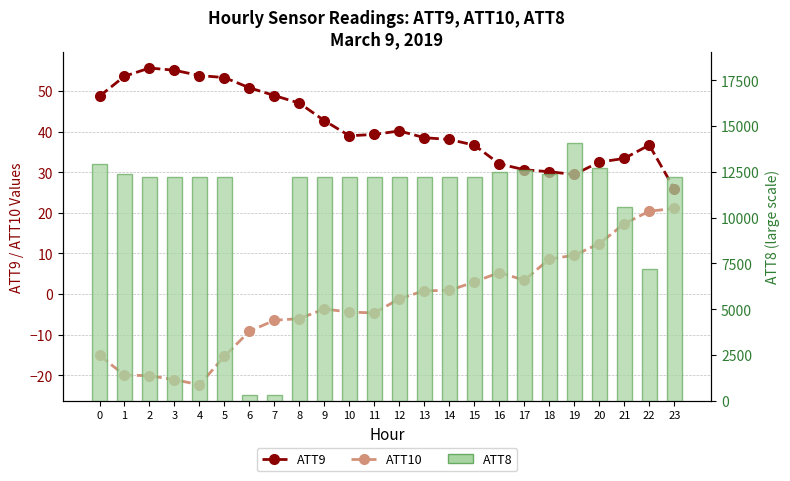

What is the difference between the highest and lowest values at 7?

306.5